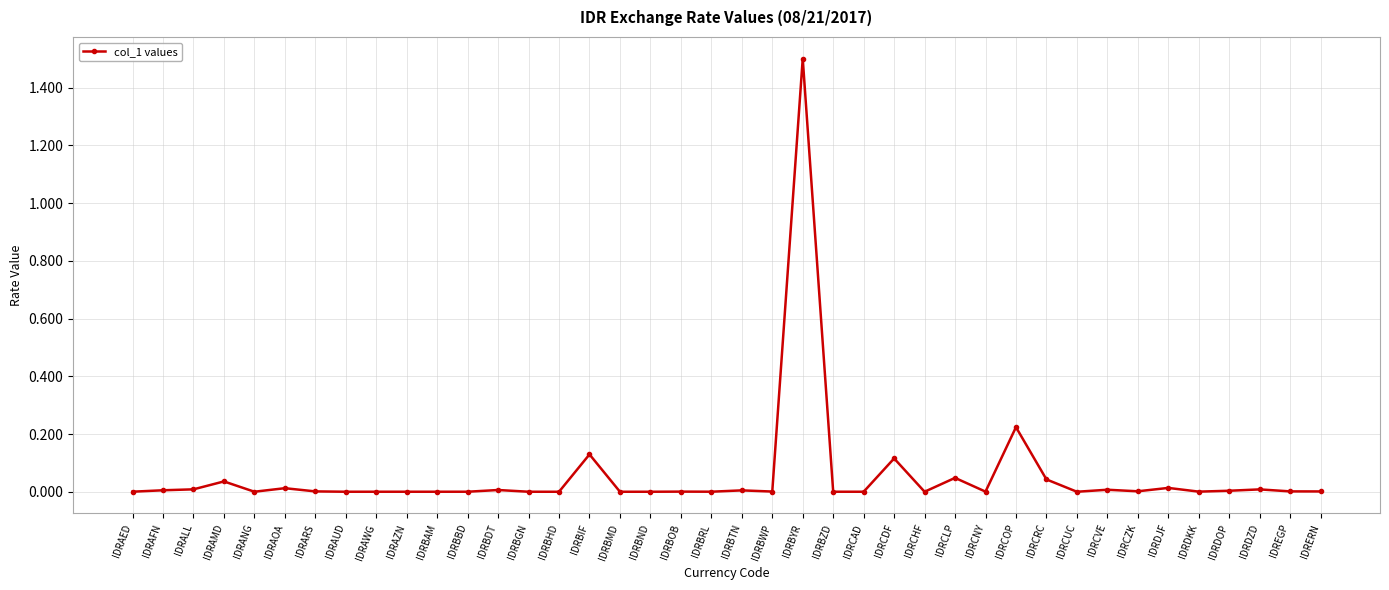

What is the label of the 5th point from the left?

IDRANG